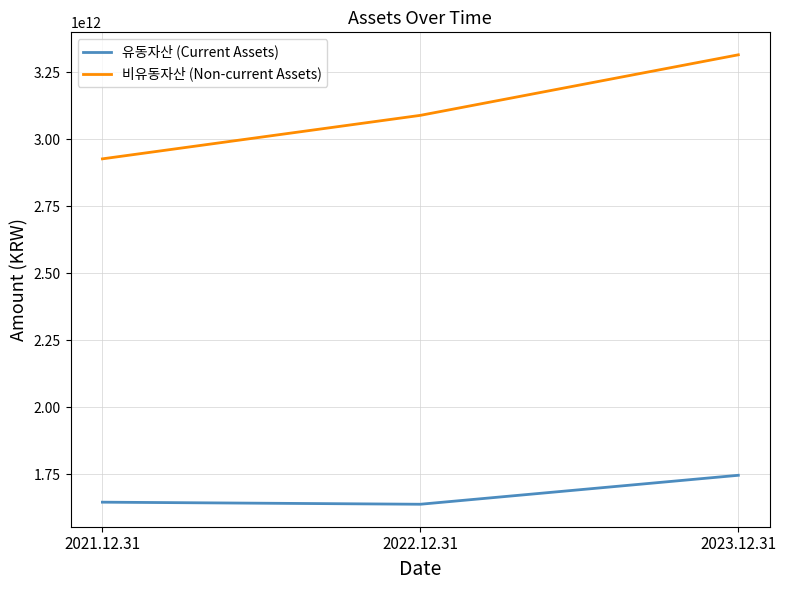

List the series in order of their overall mean, lowest first.

유동자산 (Current Assets), 비유동자산 (Non-current Assets)